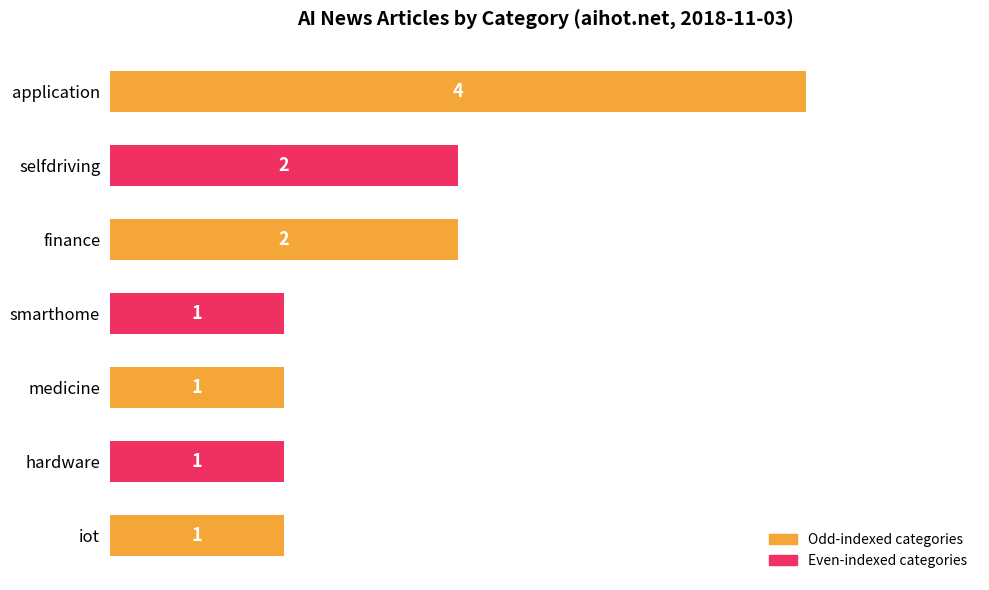

What is the change in value from application to medicine?

-3